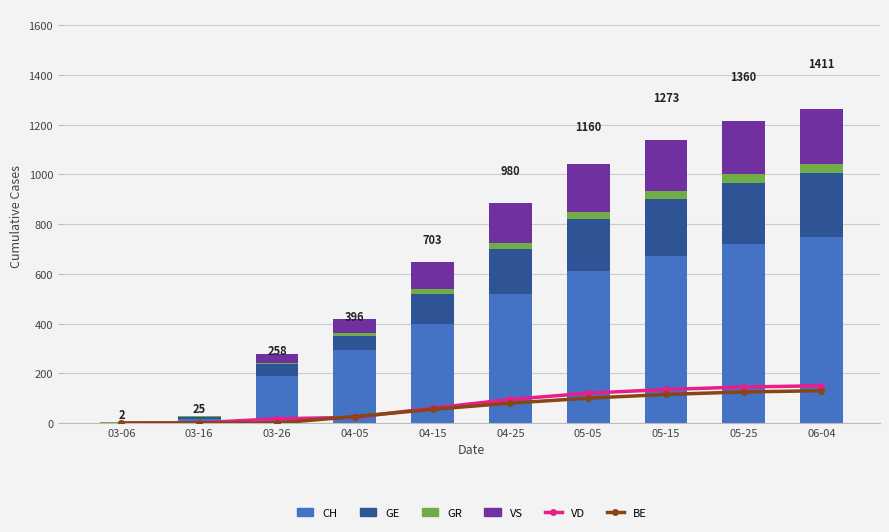

How many groups of bars are there?

10